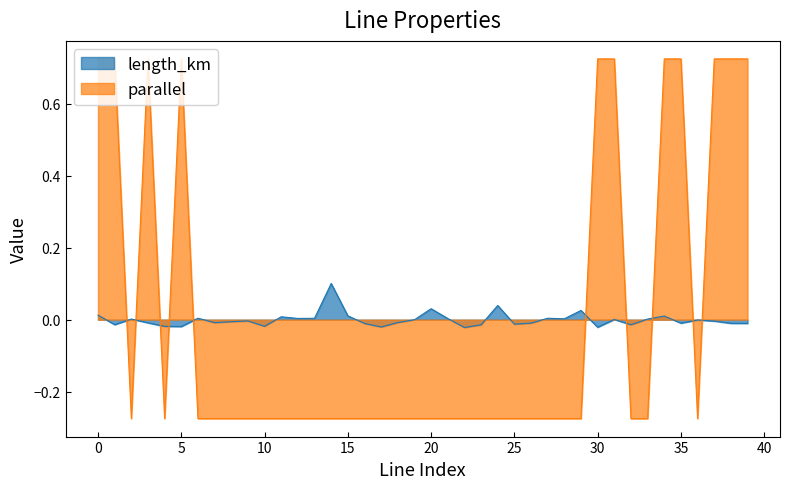

Is it true that length_km equals 0.0 at 6?

True